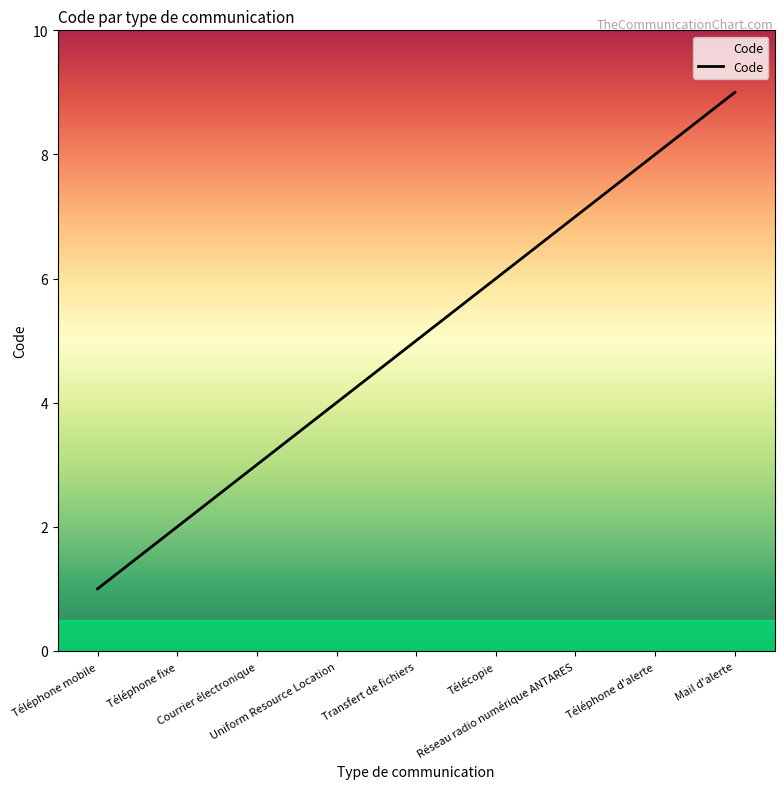

What is the change in value from Téléphone mobile to Transfert de fichiers?

+4